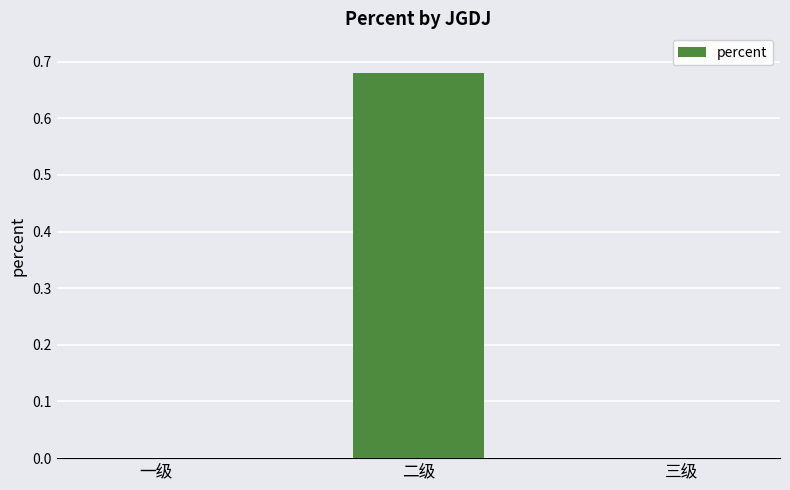

The chart shows a value of 0.0 at 三级. True or false?

True